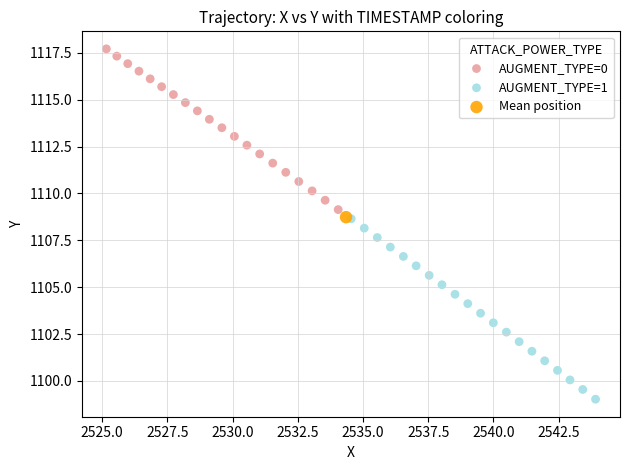

What are all the series names shown in the legend?

AUGMENT_TYPE=0, AUGMENT_TYPE=1, Mean position